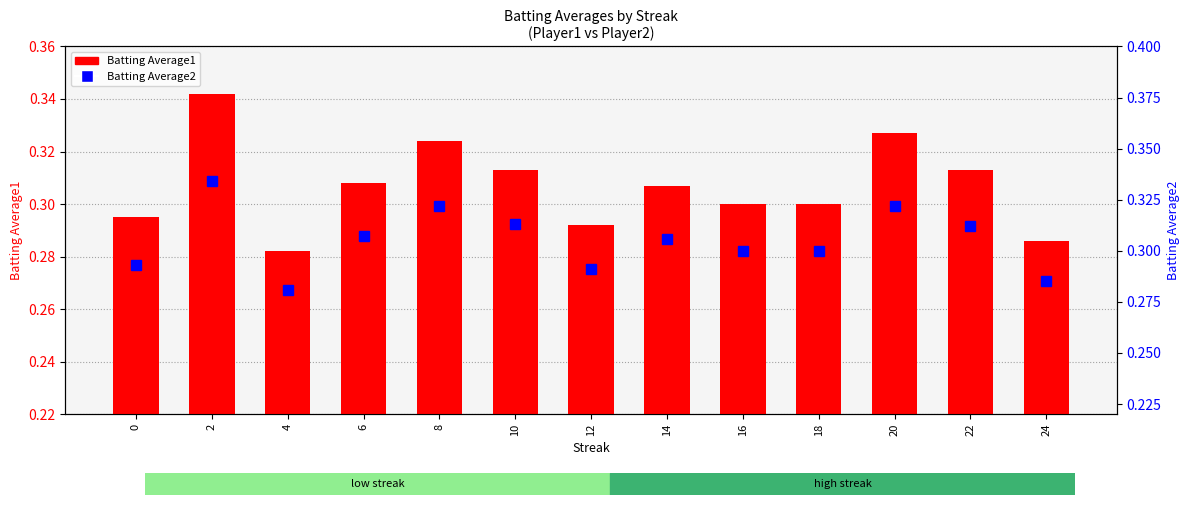

Reading right to left, what are all the values shown in this chart?

Batting Average1: 0.3	0.3	0.3	0.3	0.3	0.3	0.3	0.3	0.3	0.3	0.3	0.3	0.3
Batting Average2: 0.3	0.3	0.3	0.3	0.3	0.3	0.3	0.3	0.3	0.3	0.3	0.3	0.3